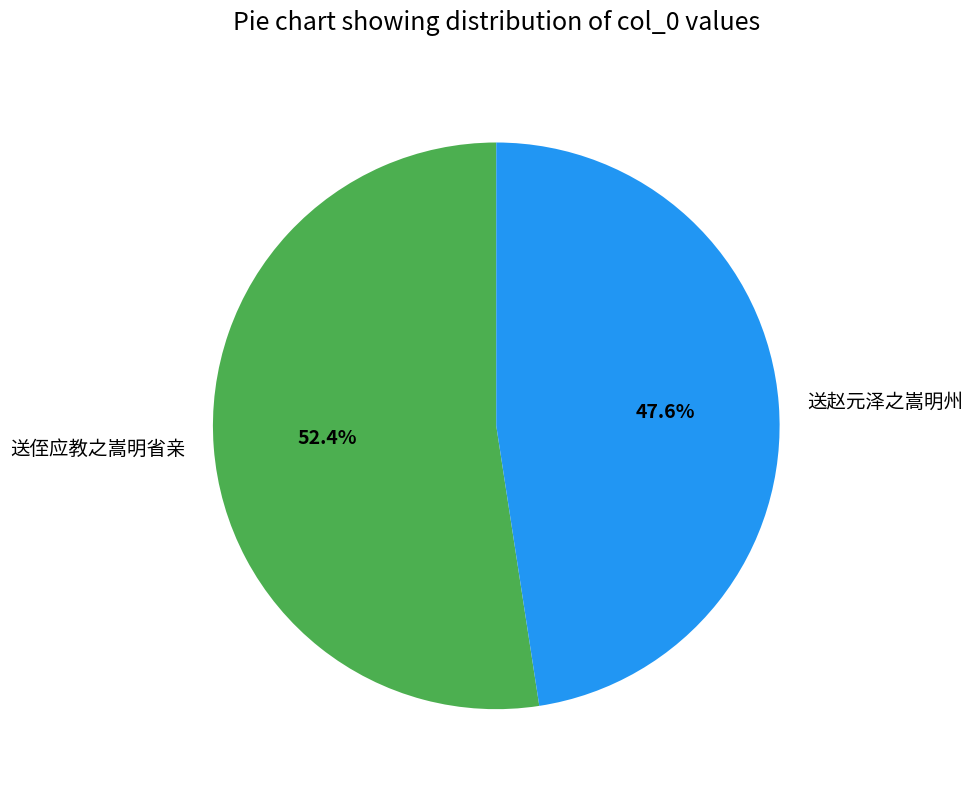

Count the number of slices in the pie.

2